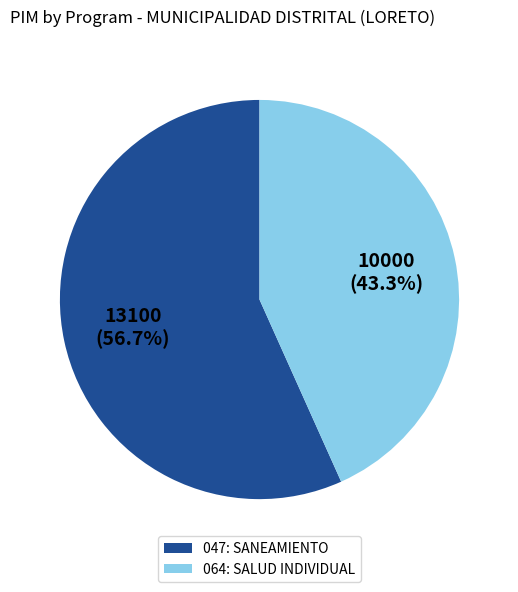

Rank the categories by value from highest to lowest.

047: SANEAMIENTO, 064: SALUD INDIVIDUAL